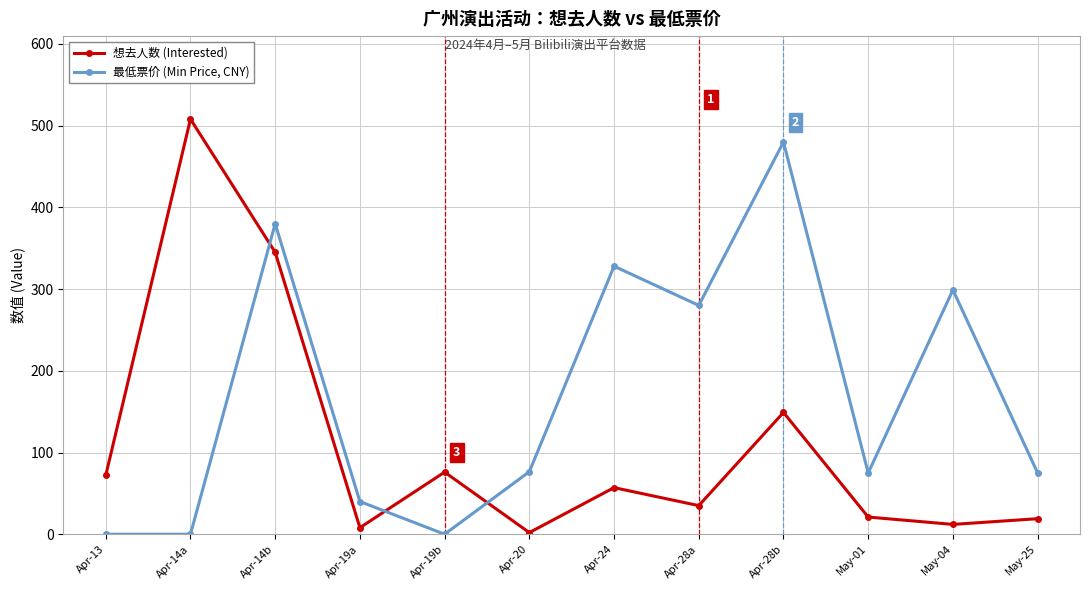

Which series changed the most between Apr-28b and May-25?

最低票价 (Min Price, CNY)